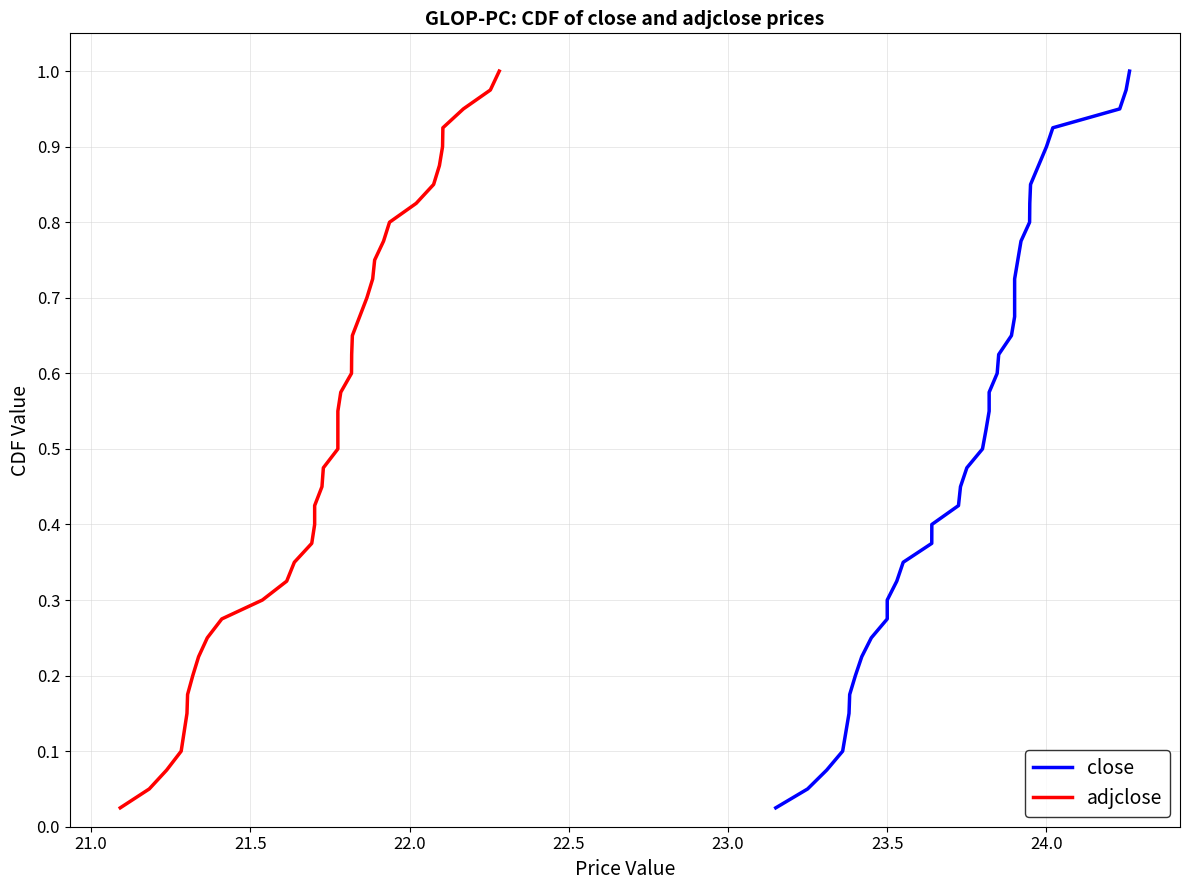

What is the sum of all adjclose values?

20.5